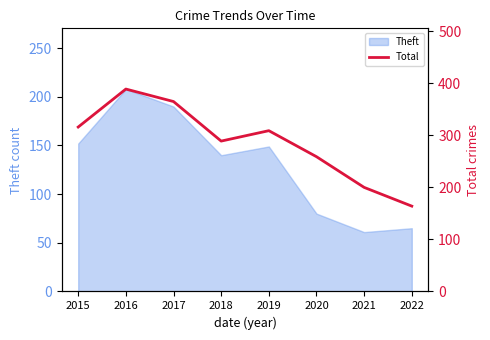

Where does the data first go above 309?

2015